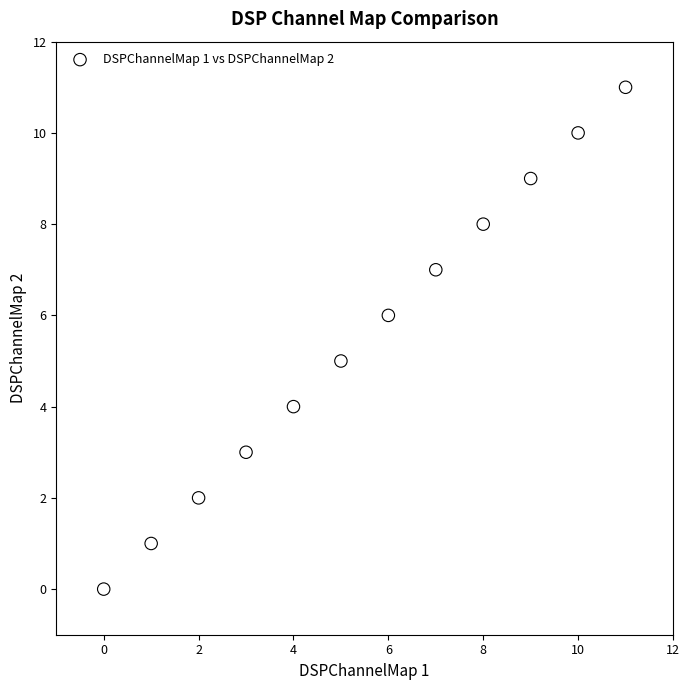

What is the range of Y values (max minus min)?

11